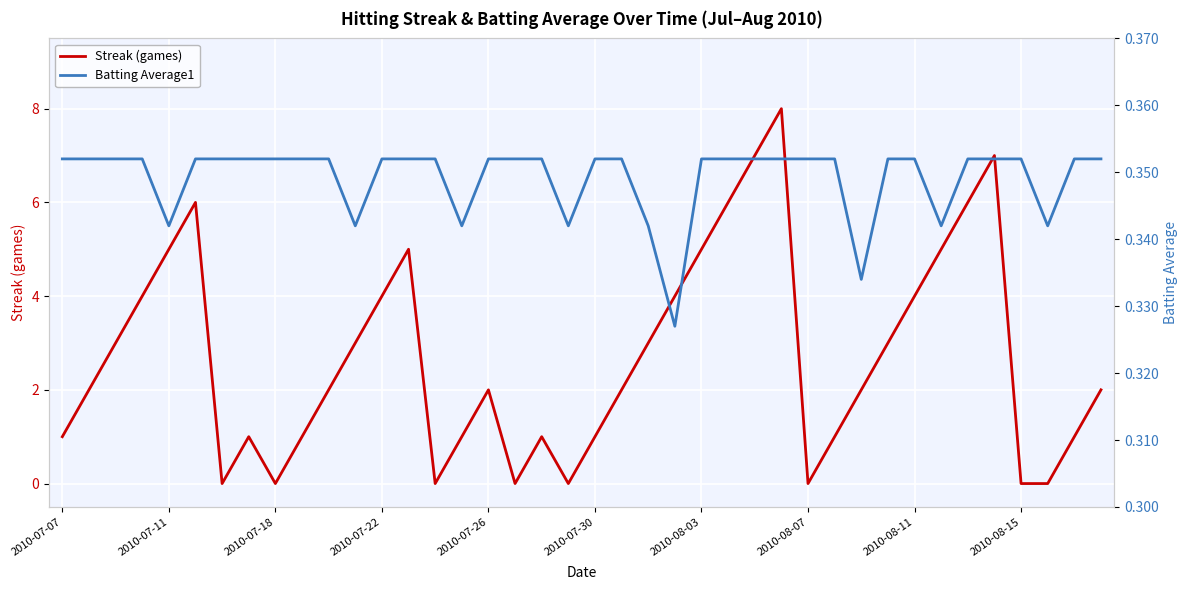

In Streak (games), how many points are higher than both neighbors (excluding endpoints)?

7